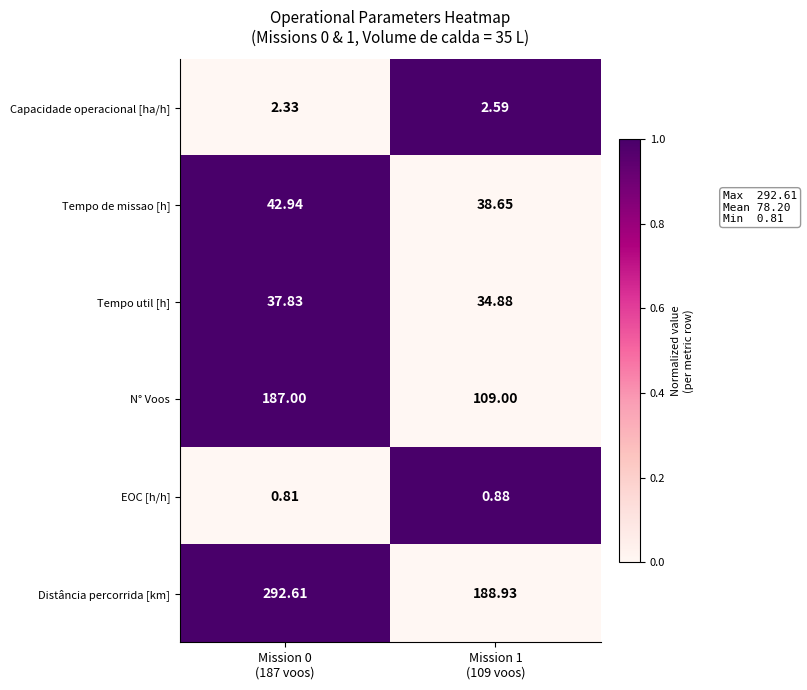

At how many categories does at least one series exceed 0?

2